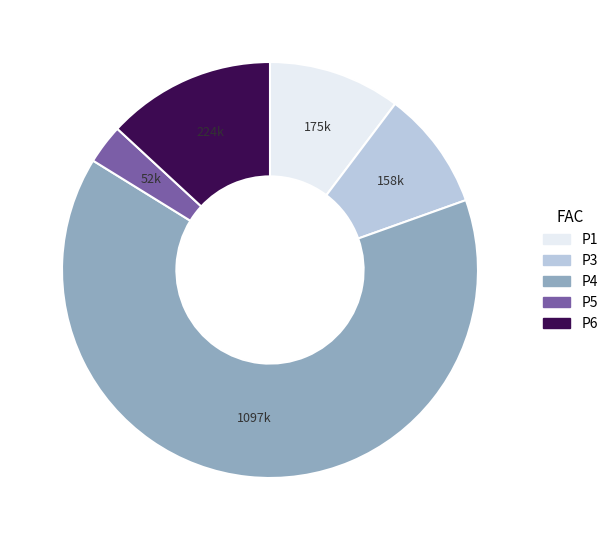

Approximately how many times larger is the value at P1 compared to P6?

0.8